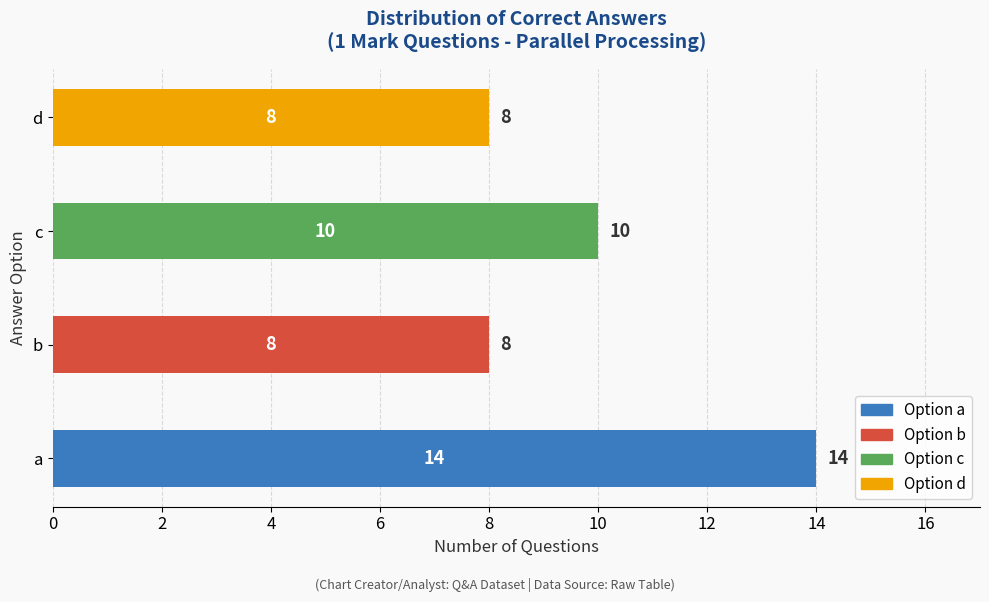

Reading bottom to top, list all the values displayed in this chart.

14	8	10	8